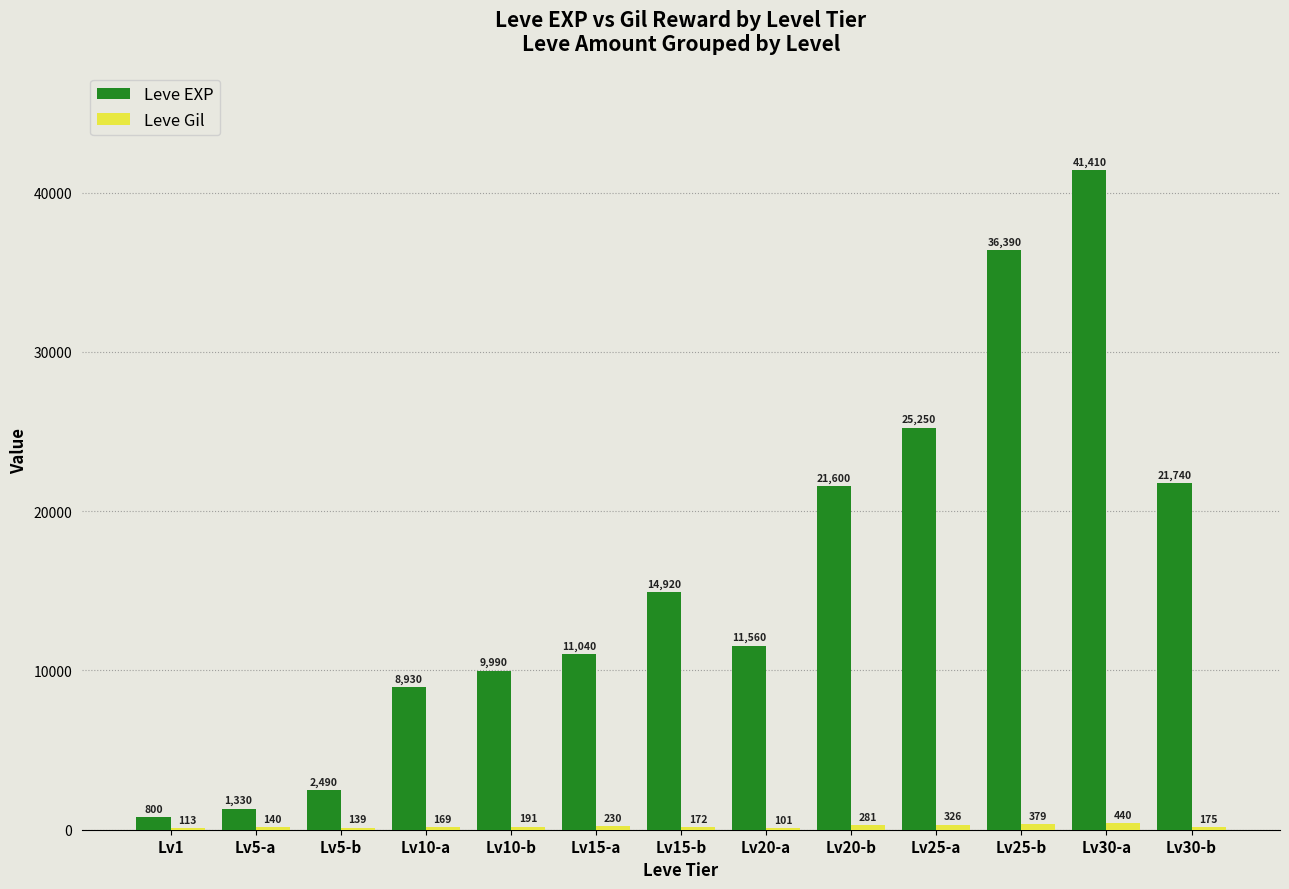

The Leve EXP series shows 21600 at Lv20-b. True or false?

True